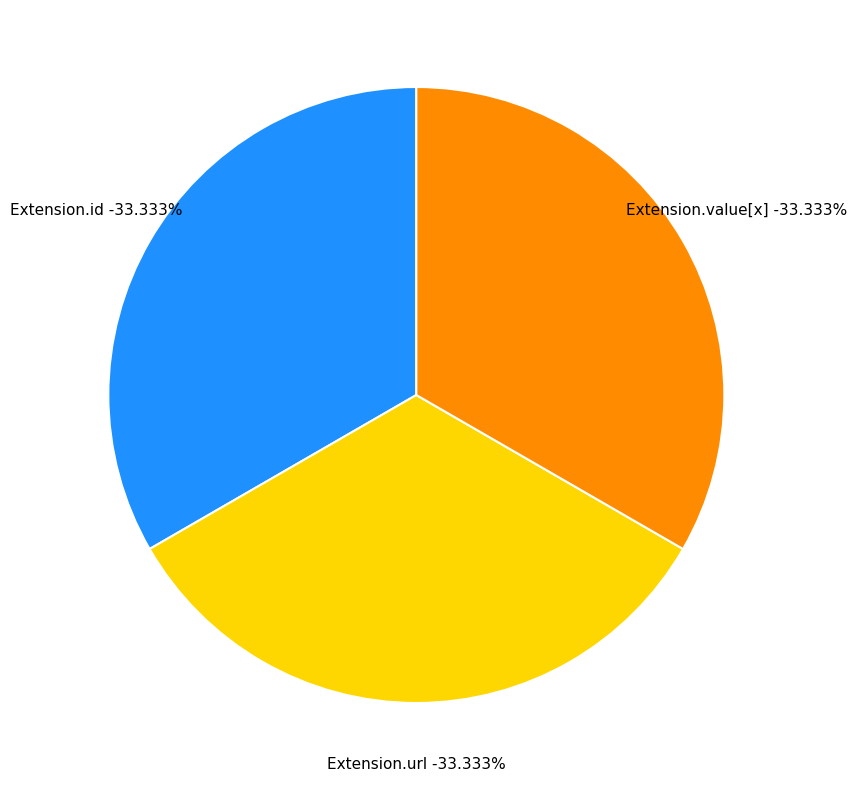

Which category has the smallest portion of the pie?

Extension